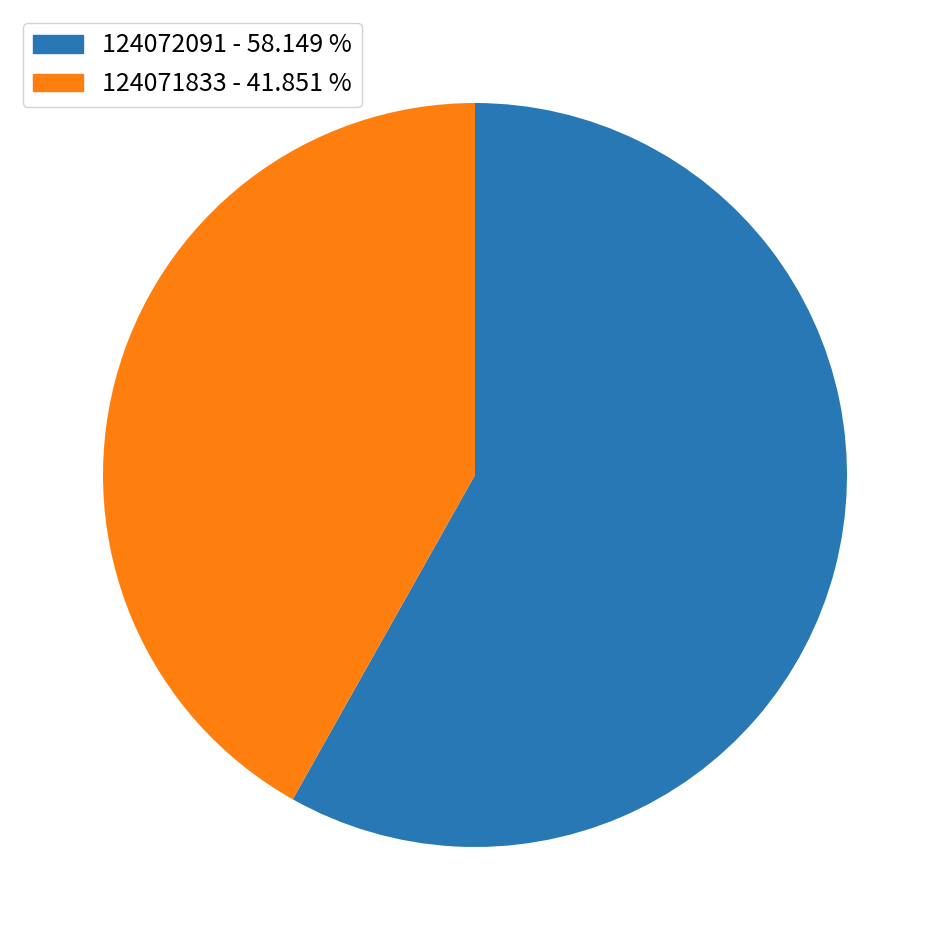

What is the ratio of the value at 124072091 to the value at 124071833?

1.4